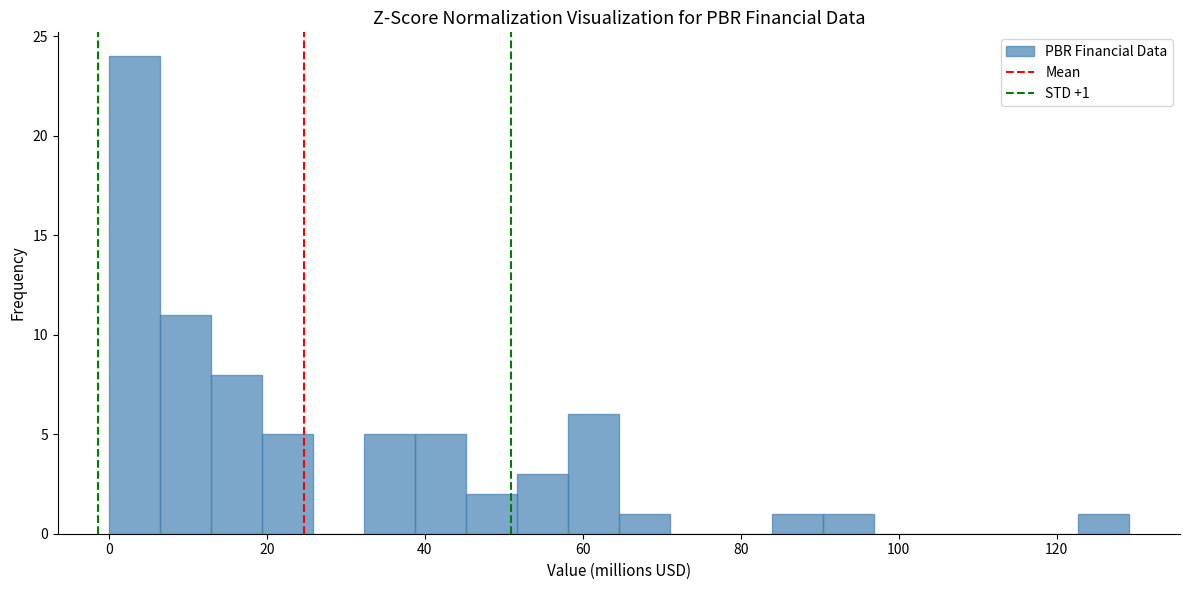

Around what value on the x-axis is the tallest bar? Give the approximate position of its centre, as read against the axis.

4